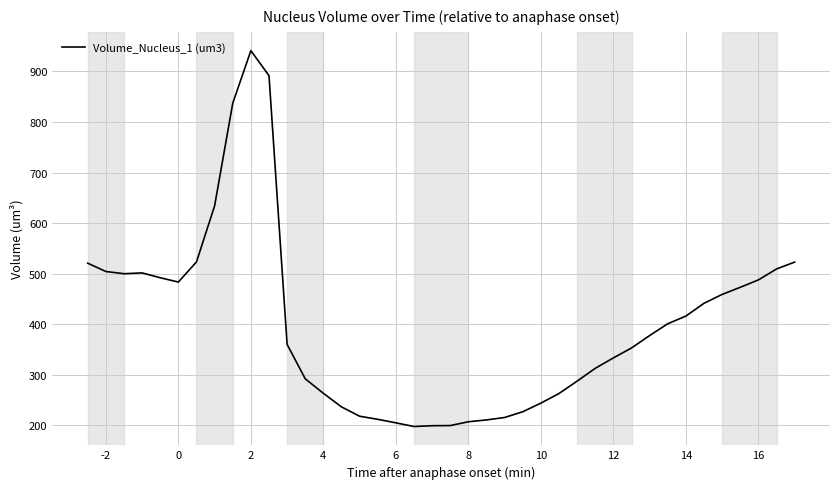

What is the difference between the maximum and second lowest values?

741.8